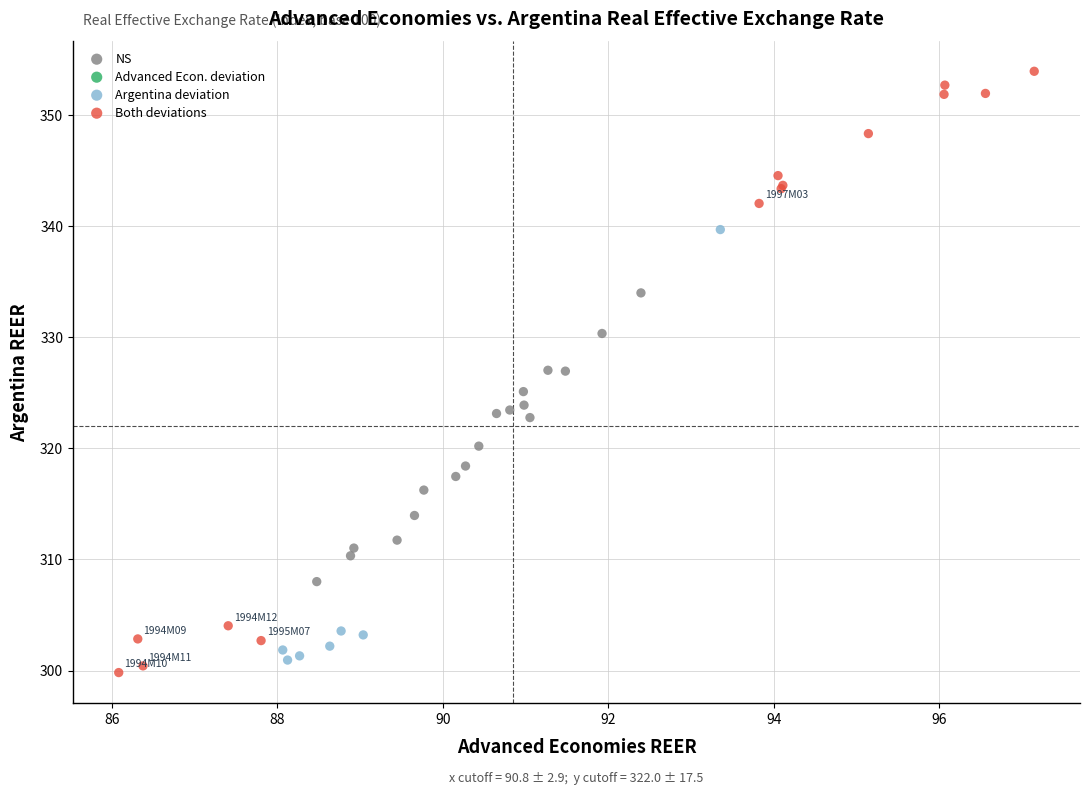

Which series reaches the maximum Y coordinate?

Both deviations